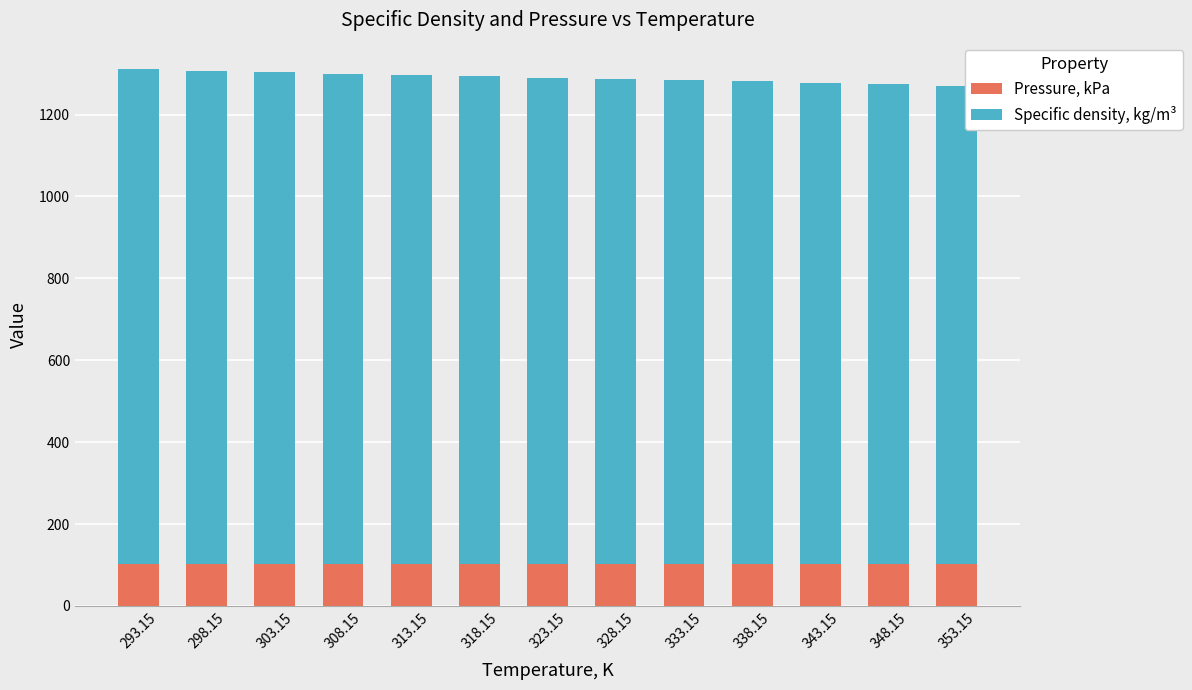

Is it true that Pressure, kPa equals 150.5 at 348.15?

False